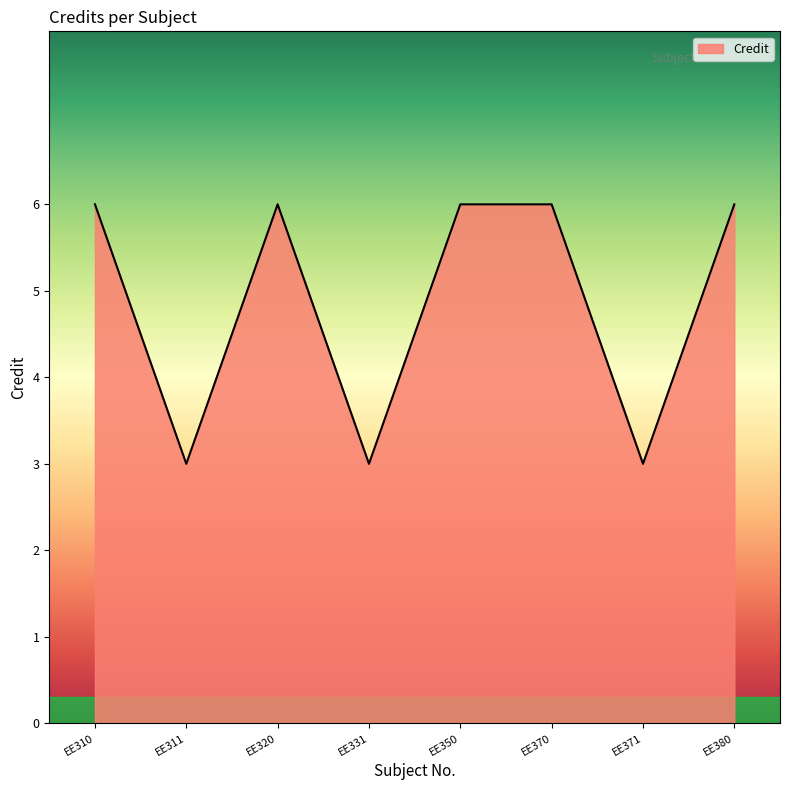

Which has a higher value, EE311 or EE310?

EE310